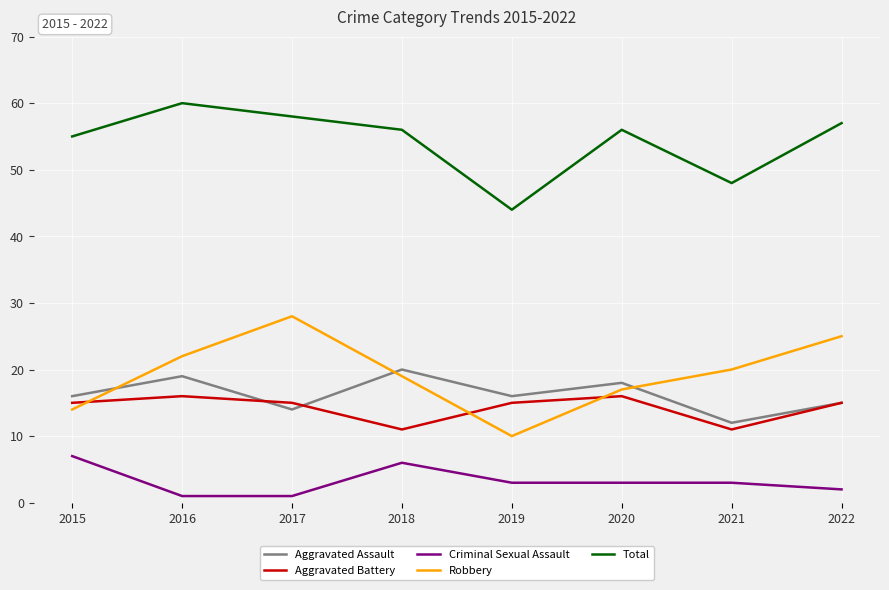

How many interior local peaks does the Total series have?

2